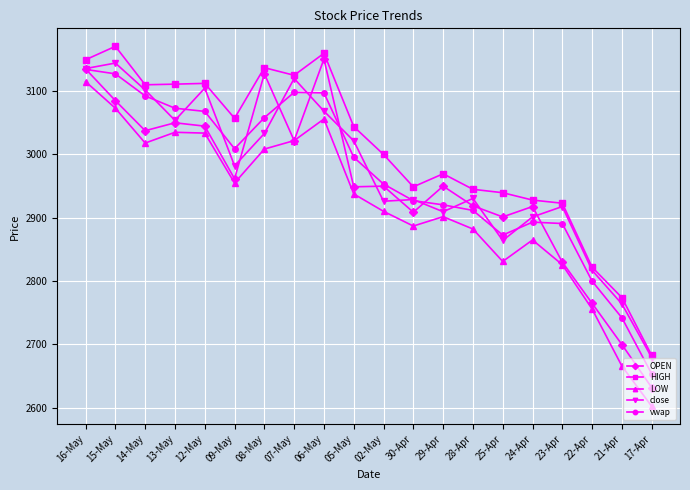

What is the sum of all HIGH values?

60109.0